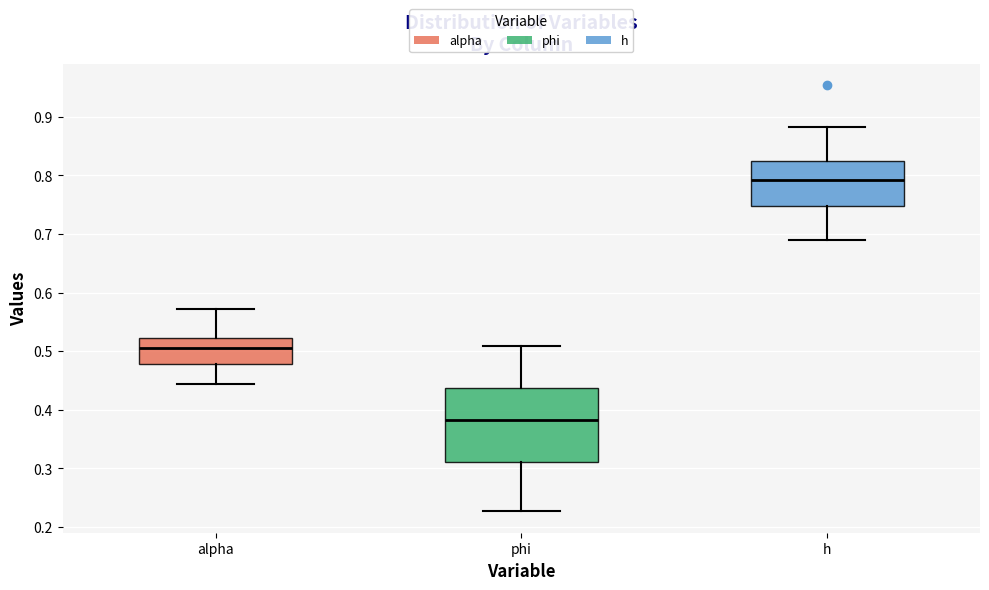

Which box is the tallest, from its lower edge to its upper edge?

phi